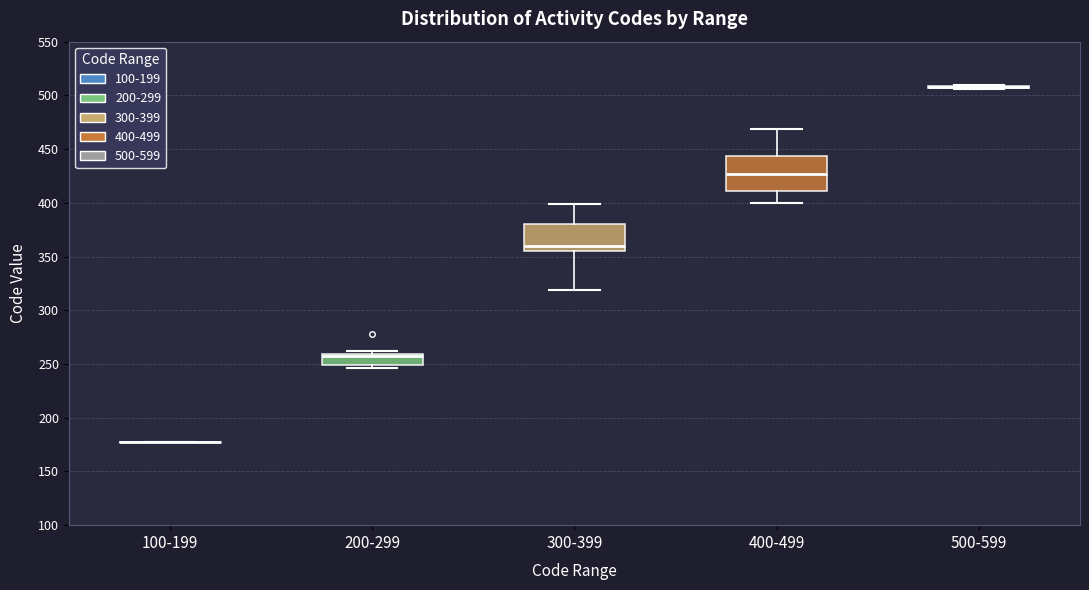

Reading left to right, transcribe this box plot: for each box, give where its median line is, the range the box spans, and where its two whiskers end, as read against the y-axis. The values are not printed on the chart, so give them approximately, as read against the axis.

100-199: box collapsed to a line at 175, whiskers 175 to 175
200-299: median 260 (just below the box's upper edge), box 250 to 260, whiskers 245 to 260 (just above the box's upper edge)
300-399: median 360, box 355 to 380, whiskers 320 to 400
400-499: median 425, box 410 to 445, whiskers 400 to 470
500-599: box collapsed to a line at 510, whiskers 505 to 510